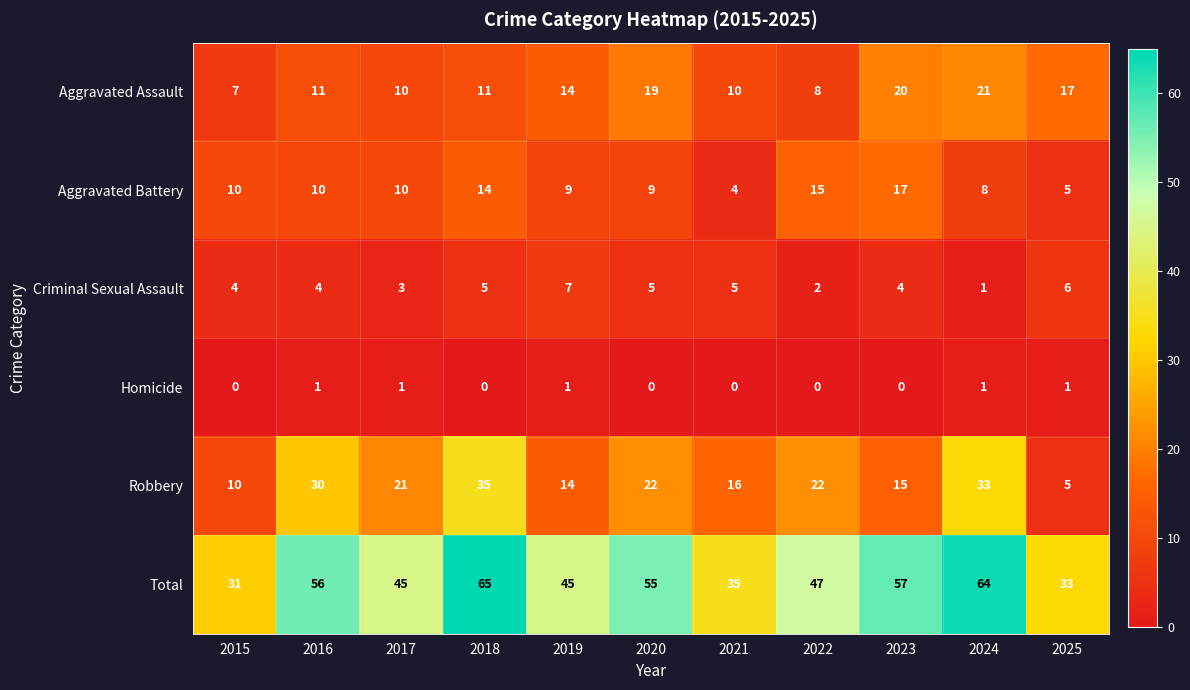

How many Criminal Sexual Assault values are between 3 and 5?

7